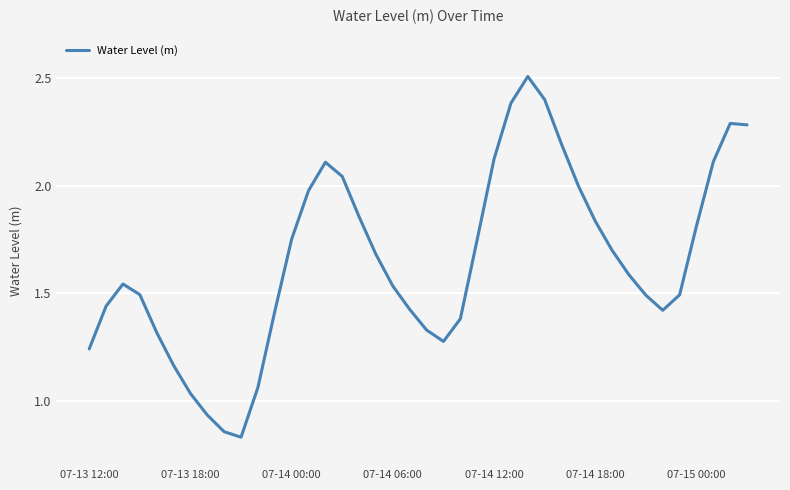

What is the greatest value displayed?

2.5